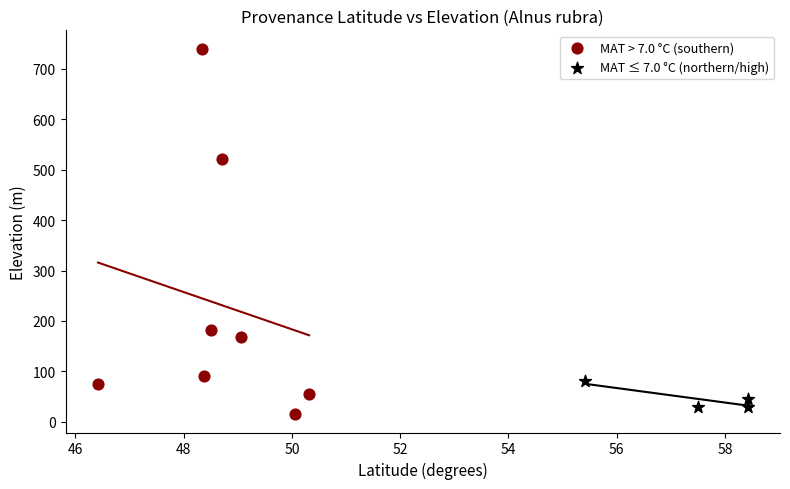

Which series reaches the maximum Y coordinate?

MAT > 7.0 °C (southern)